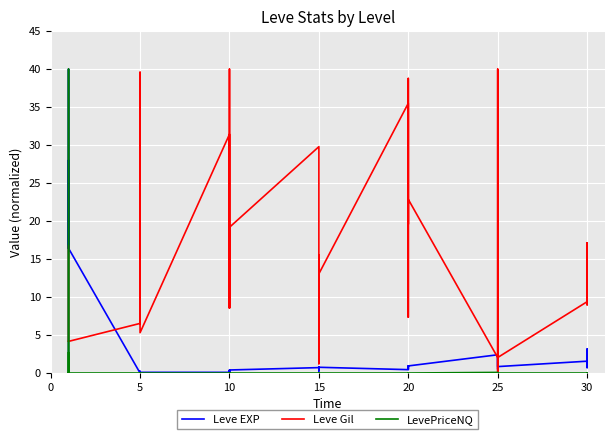

What is the label of the 32nd point from the left?

25